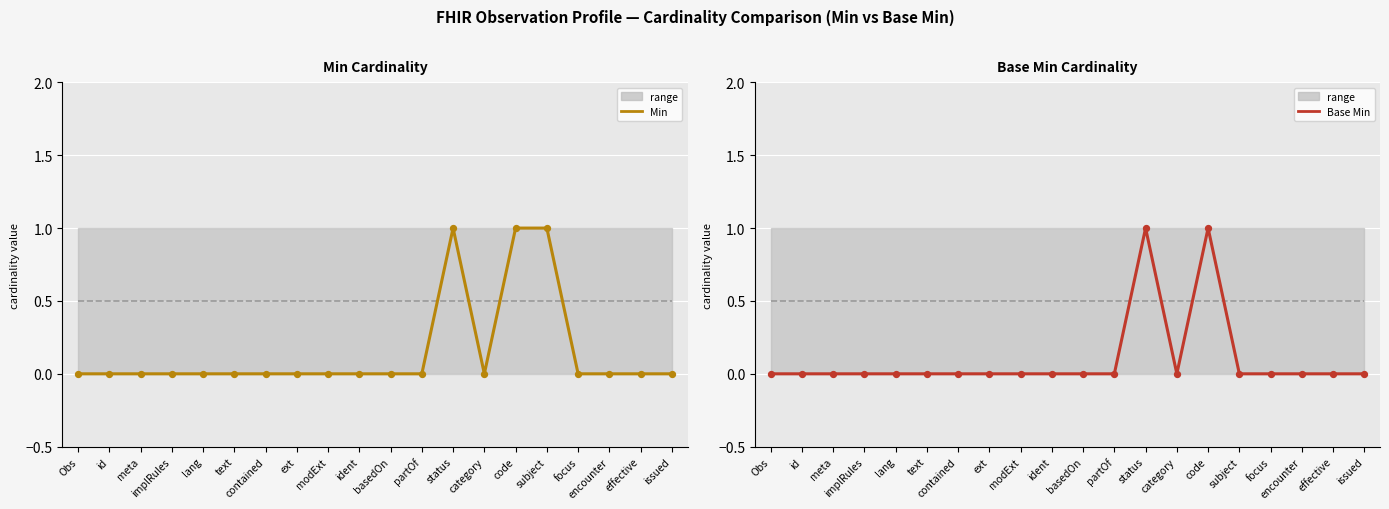

At which category is the sum across all series the highest?

status